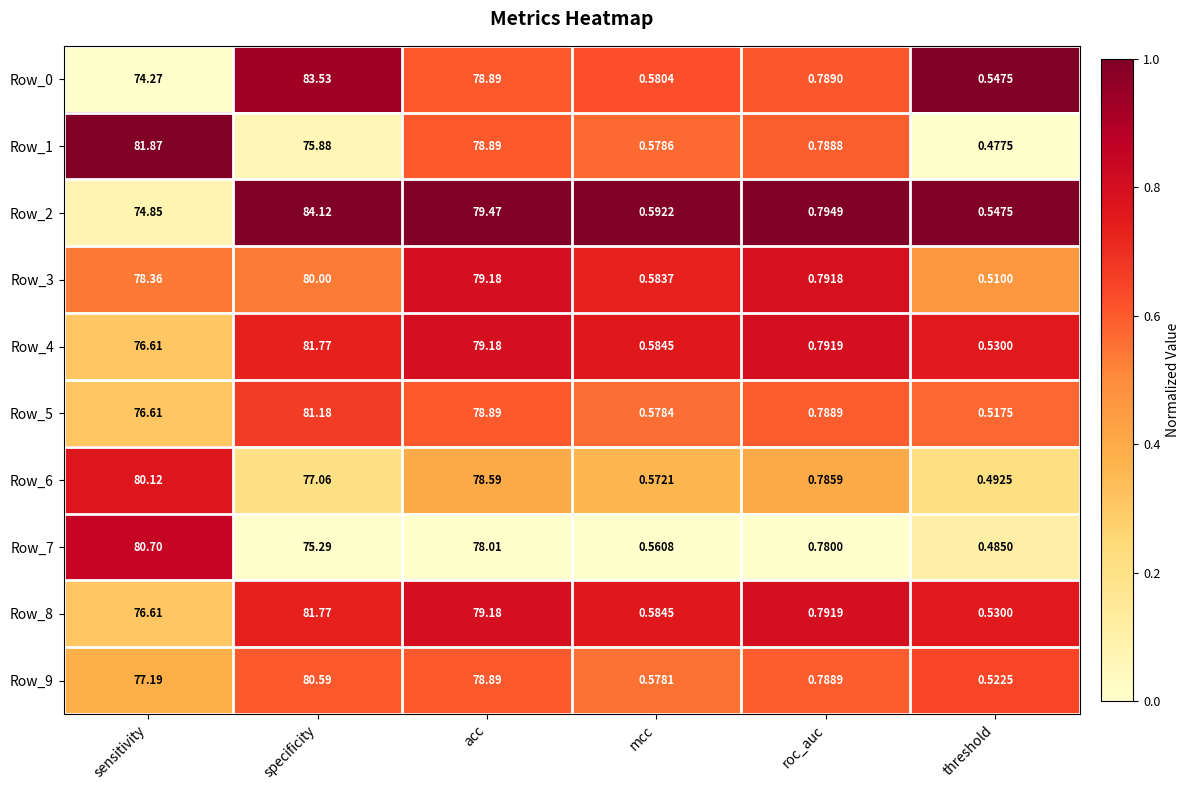

List the labels in order of Row_5 value, largest first.

specificity, acc, sensitivity, roc_auc, mcc, threshold